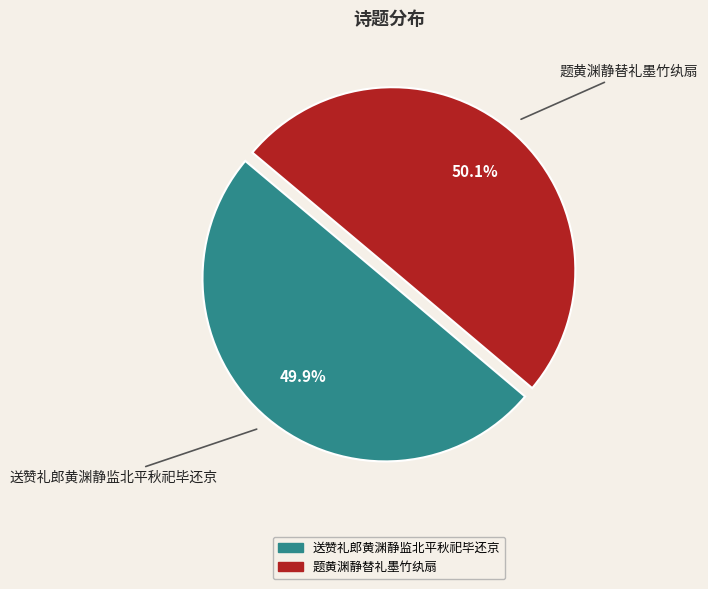

What is the ratio of the value at 送赞礼郎黄渊静监北平秋祀毕还京 to the value at 题黄渊静替礼墨竹纨扇?

1.0